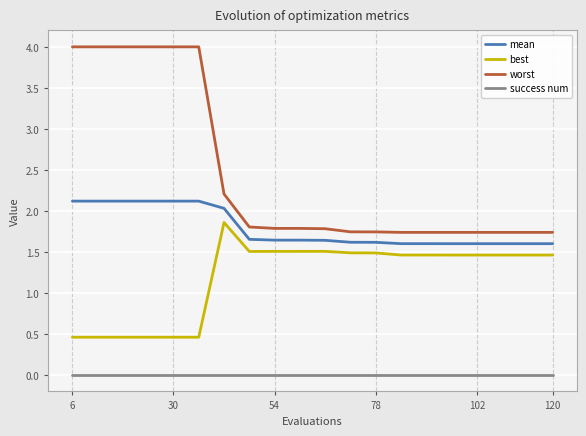

What are all the series names shown in the legend?

mean, best, worst, success num